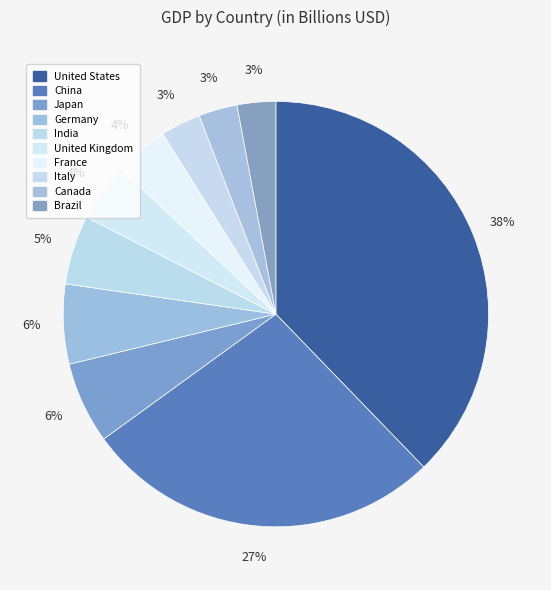

The India slice represents 5% of the pie. True or false?

True